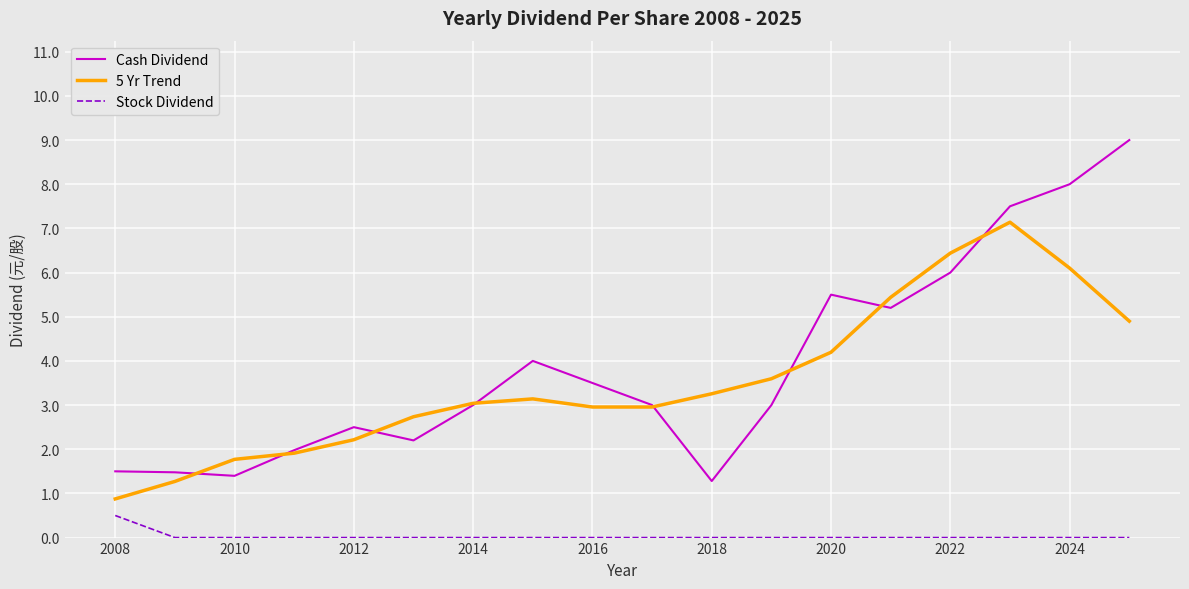

Which series has the largest range (max minus min)?

Cash Dividend